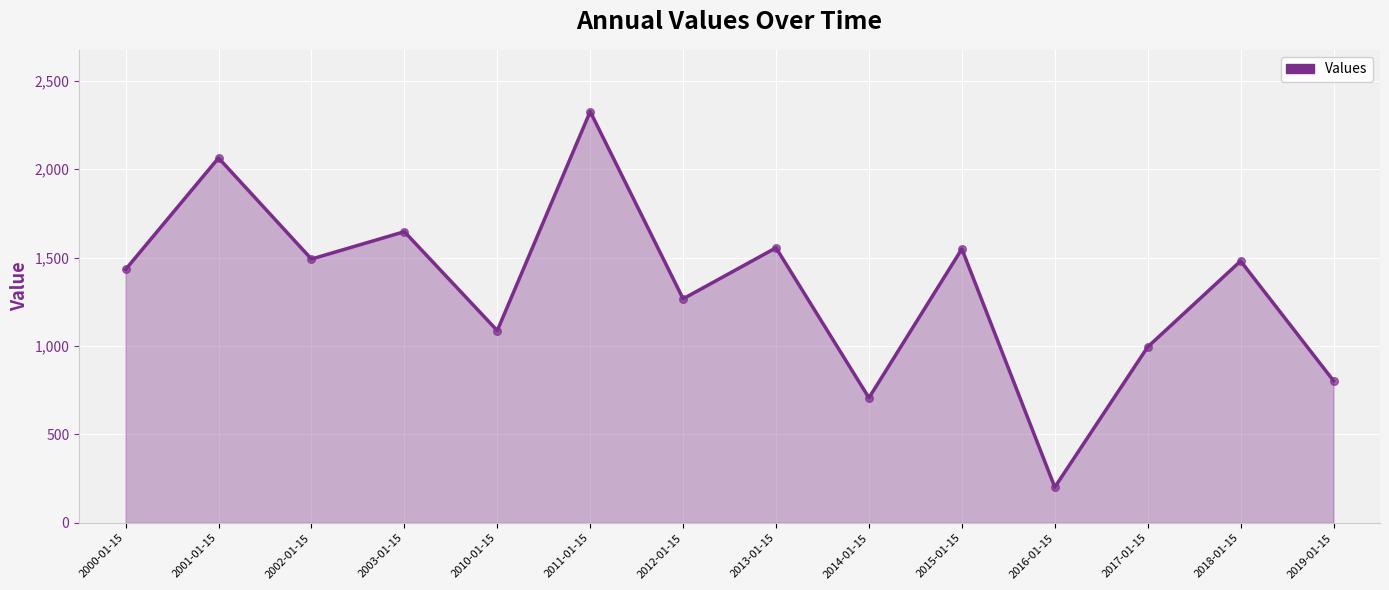

What is the ratio of the value at 2017-01-15 to the value at 2016-01-15?

4.9